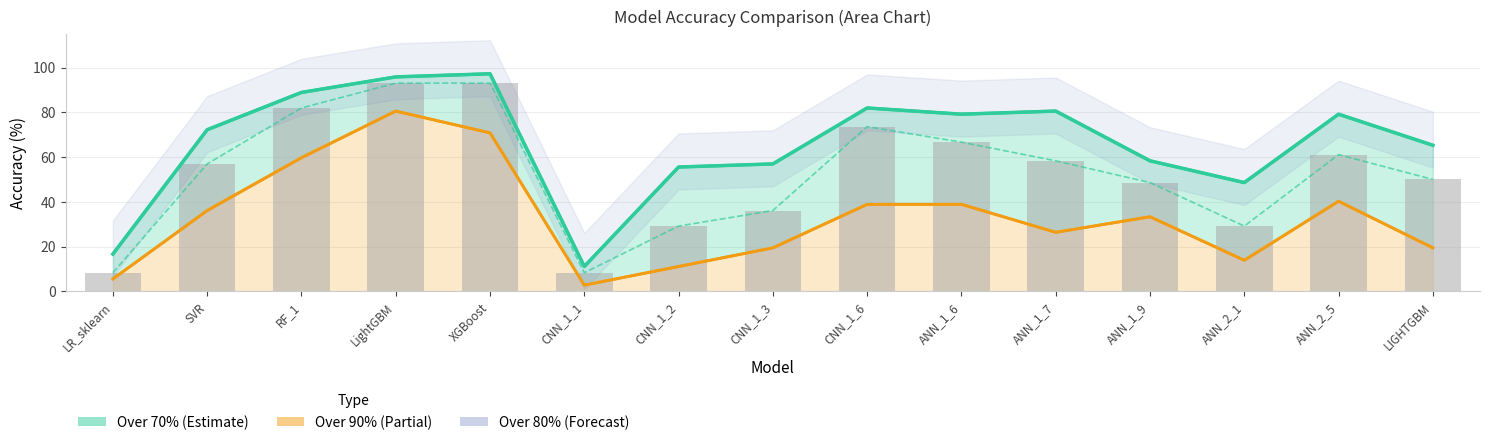

What is the highest value of the Over 70% series?

97.2